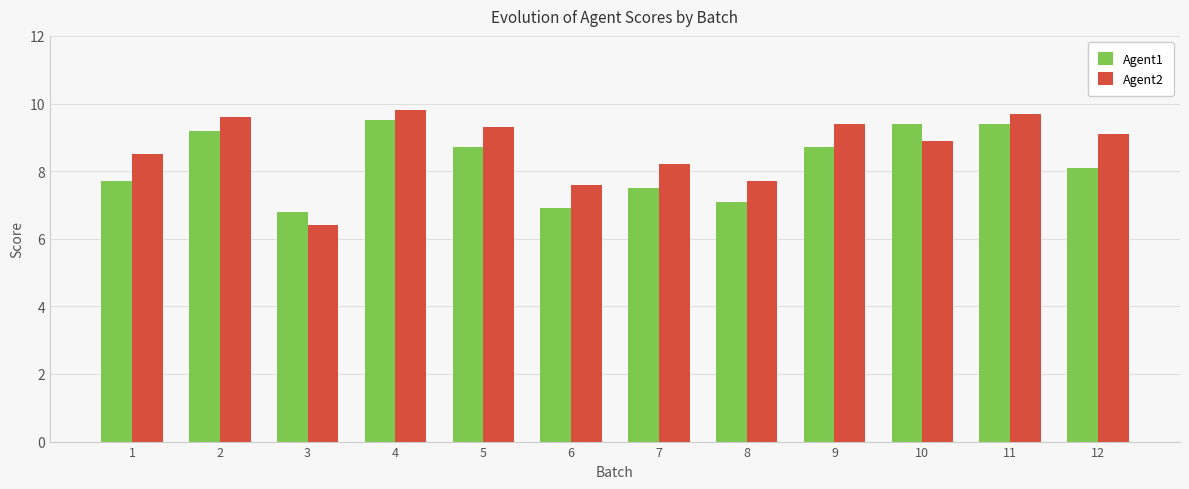

Which category has the lowest value across all series?

3